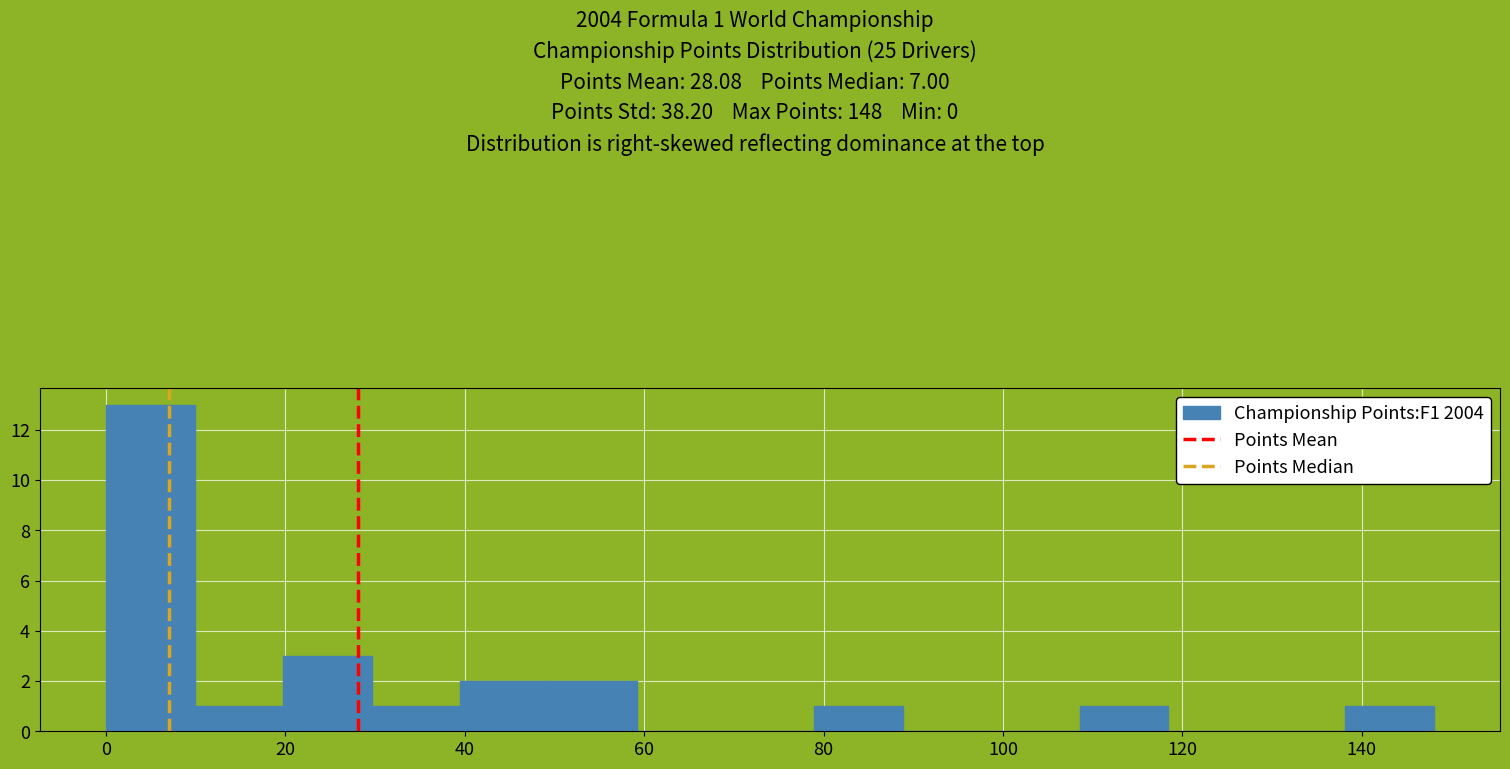

Over which range of the x-axis is the bar tallest?

0 to 10